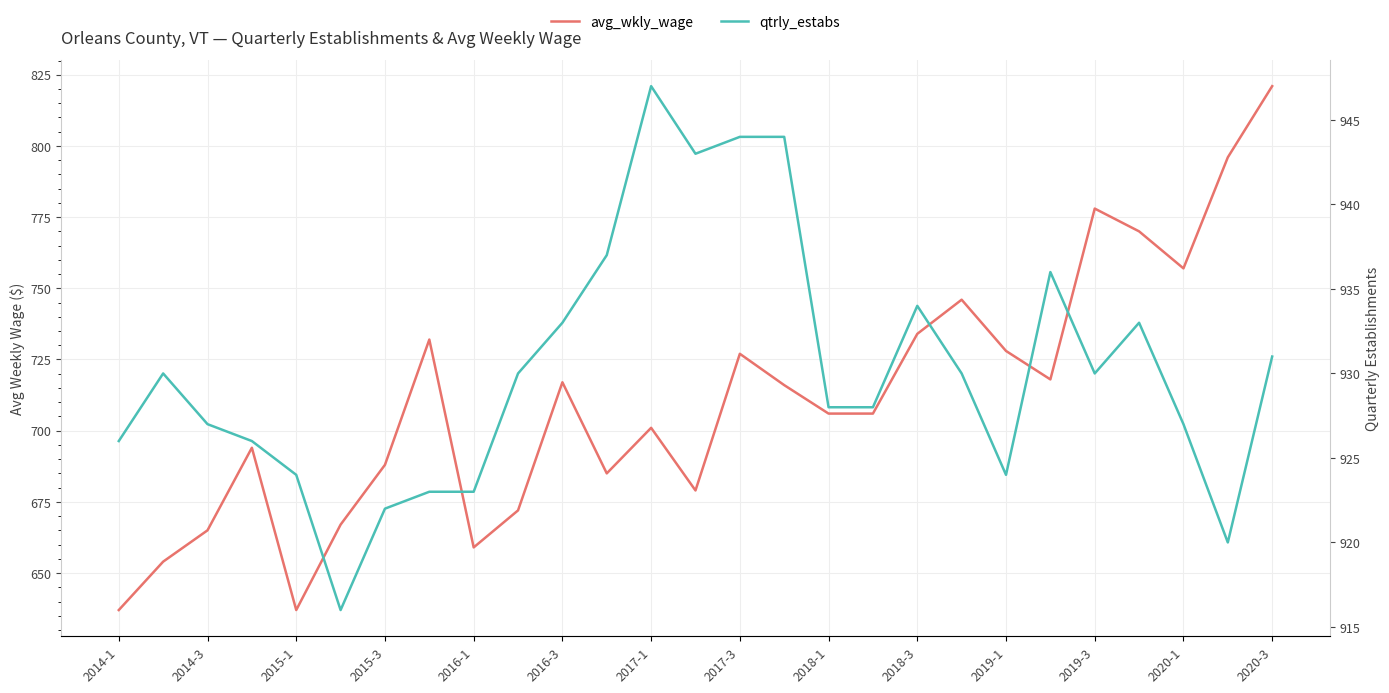

What value does the avg_wkly_wage series have at 2019-3?

778